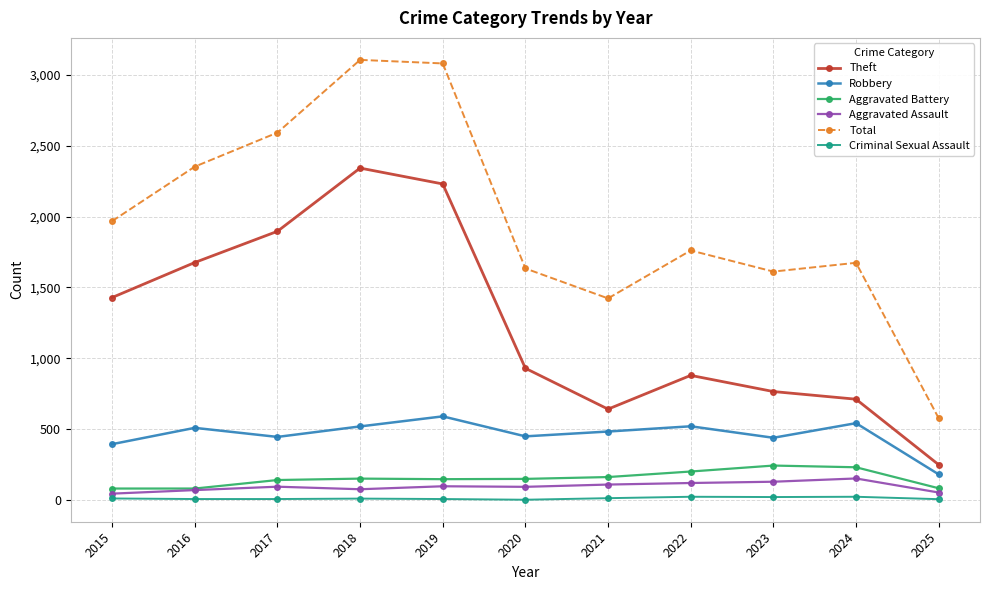

Rank the series by their maximum value, from highest to lowest.

Total, Theft, Robbery, Aggravated Battery, Aggravated Assault, Criminal Sexual Assault